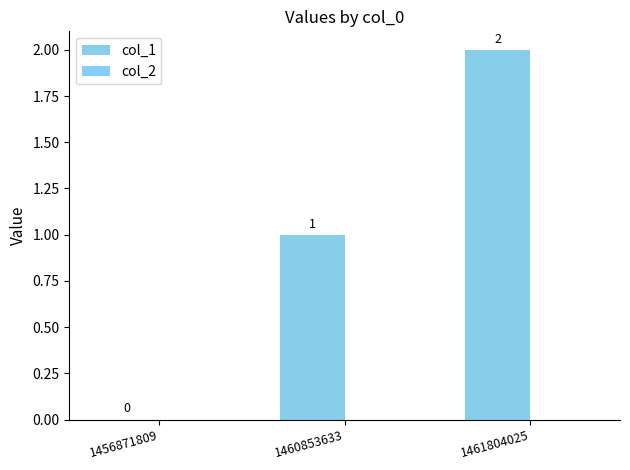

How many positive values are there?

2